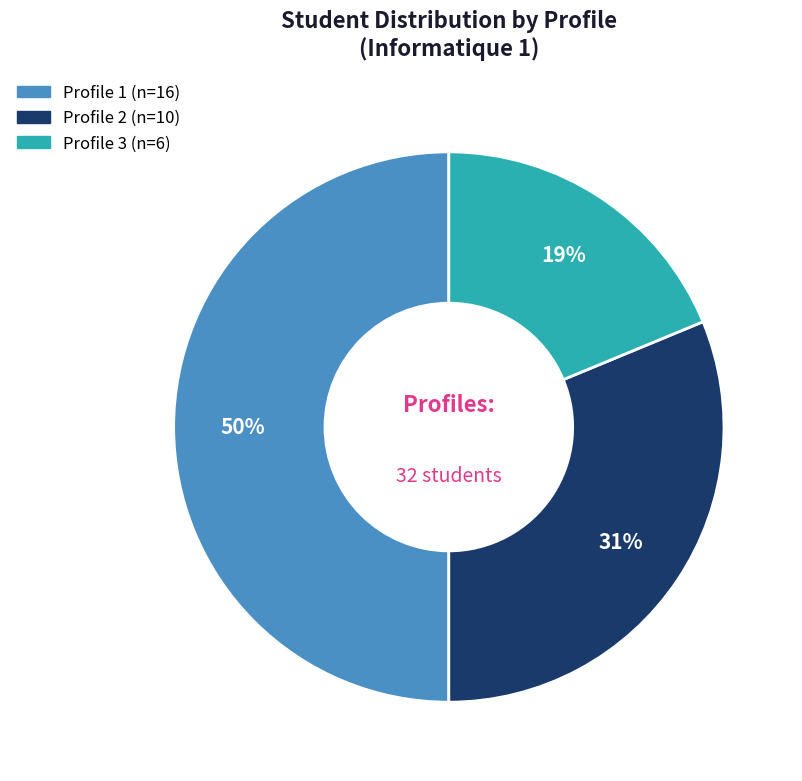

Count the number of slices in the pie.

3